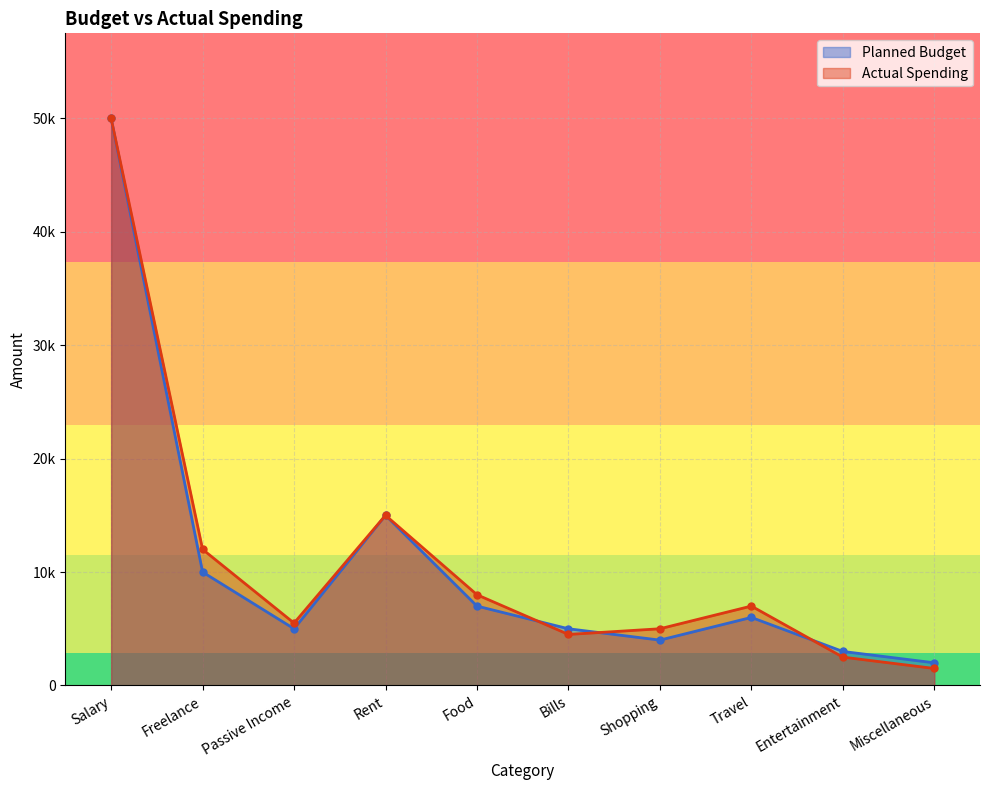

Rank the series by their maximum value, from highest to lowest.

Planned Budget, Actual Spending